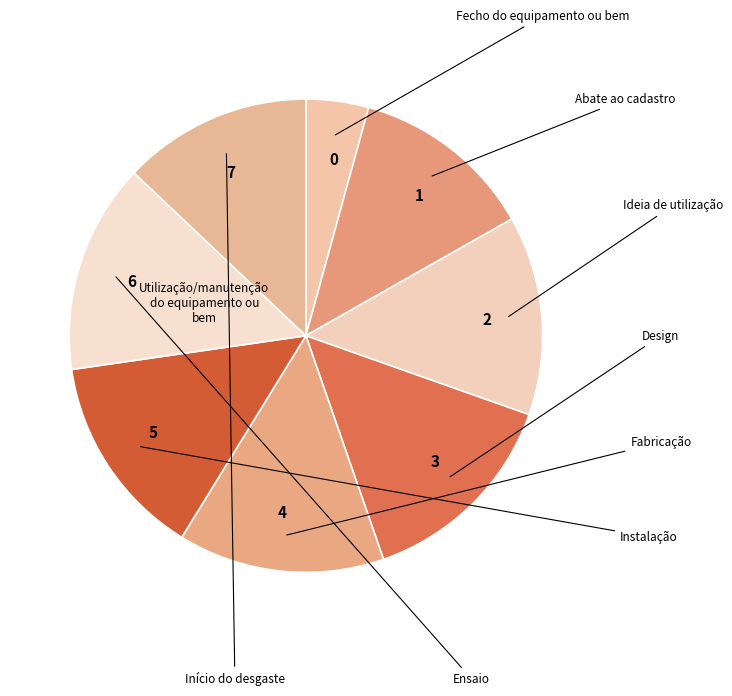

True or false: 2 accounts for 14% of the total.

True